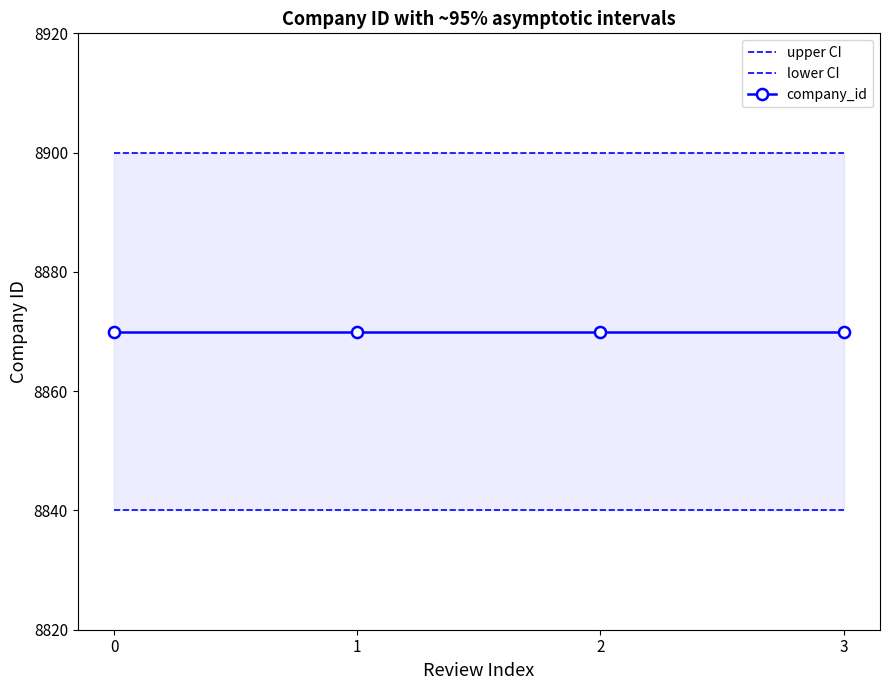

How many lines are shown in the chart?

3